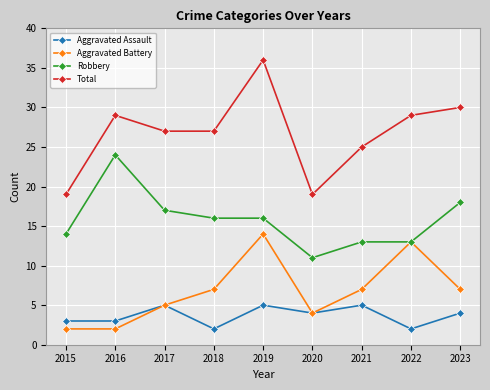

Reading right to left, transcribe all the data shown in this chart.

Aggravated Assault: 2023=4	2022=2	2021=5	2020=4	2019=5	2018=2	2017=5	2016=3	2015=3
Aggravated Battery: 2023=7	2022=13	2021=7	2020=4	2019=14	2018=7	2017=5	2016=2	2015=2
Robbery: 2023=18	2022=13	2021=13	2020=11	2019=16	2018=16	2017=17	2016=24	2015=14
Total: 2023=30	2022=29	2021=25	2020=19	2019=36	2018=27	2017=27	2016=29	2015=19